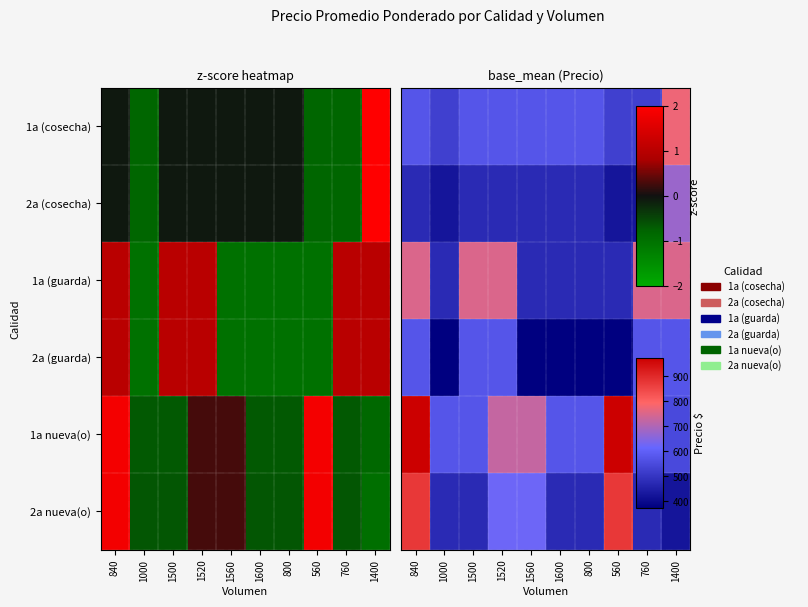

Which category has the lowest value across all series?

1000